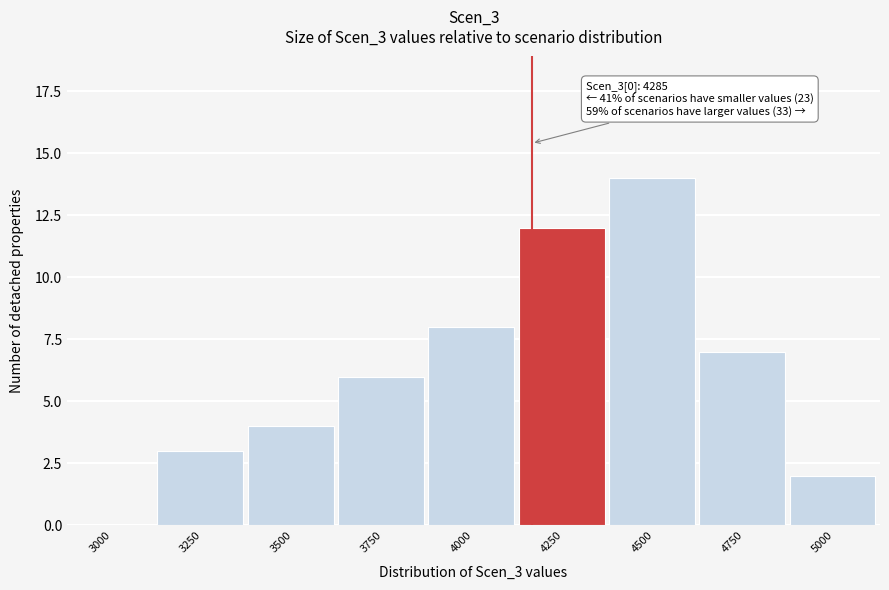

Reading left to right, transcribe all the data shown in this chart.

3000=0	3250=3	3500=4	3750=6	4000=8	4250=12	4500=14	4750=7	5000=2